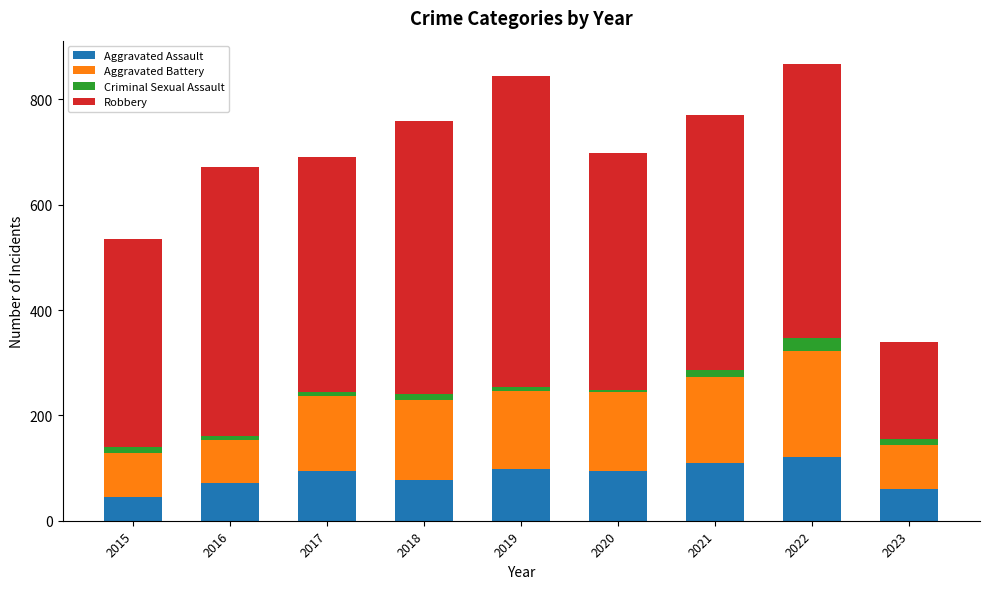

What is the minimum value for Aggravated Assault?

46